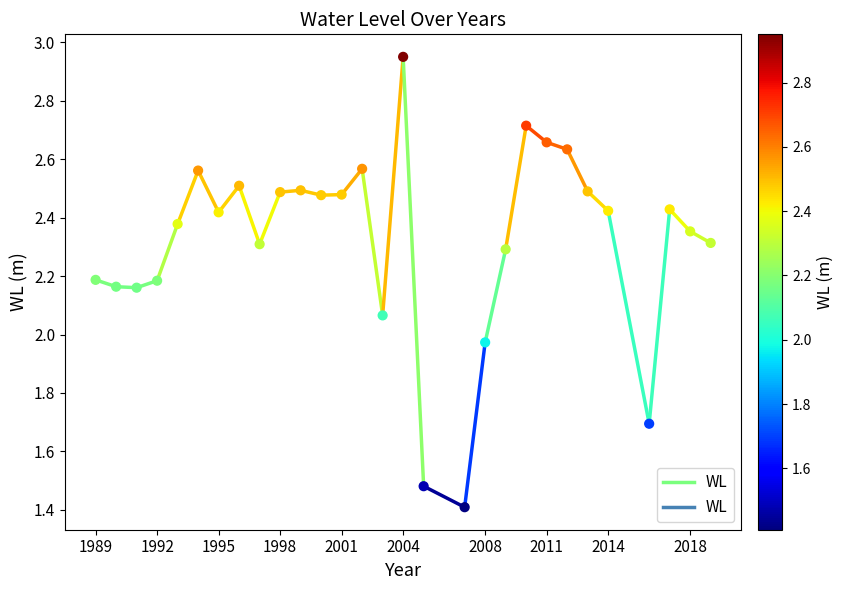

What is the range of X values (max minus min)?

30.0